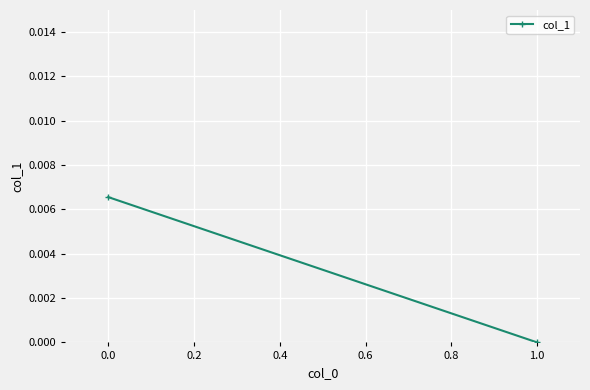

How many lines are shown in the chart?

1